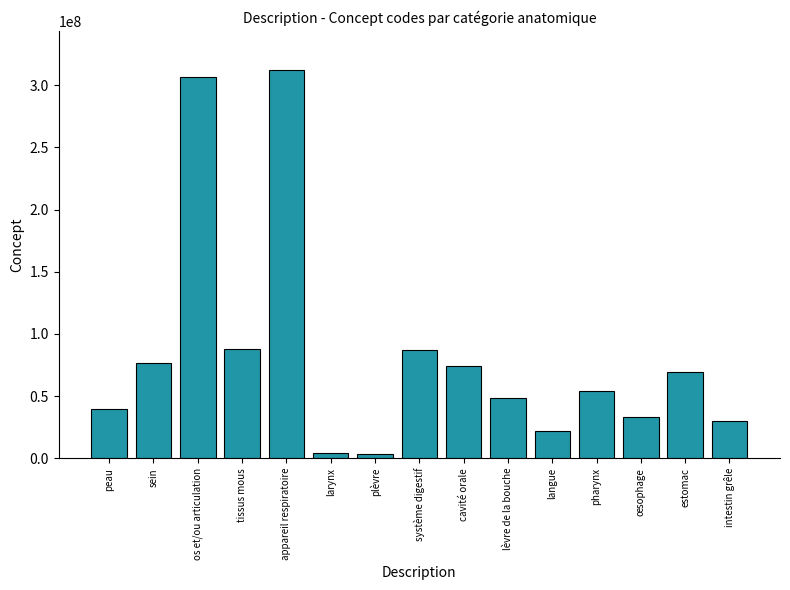

At which label does the data first exceed 54066008?

sein